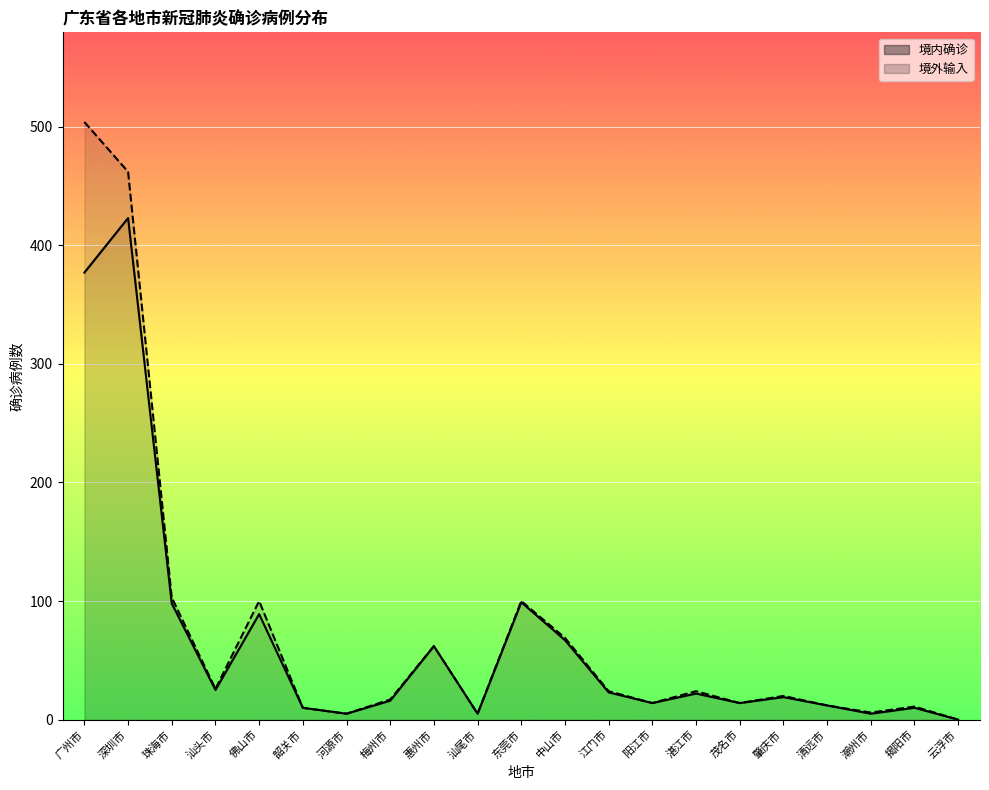

Where is the data nearest to the value 211?

东莞市